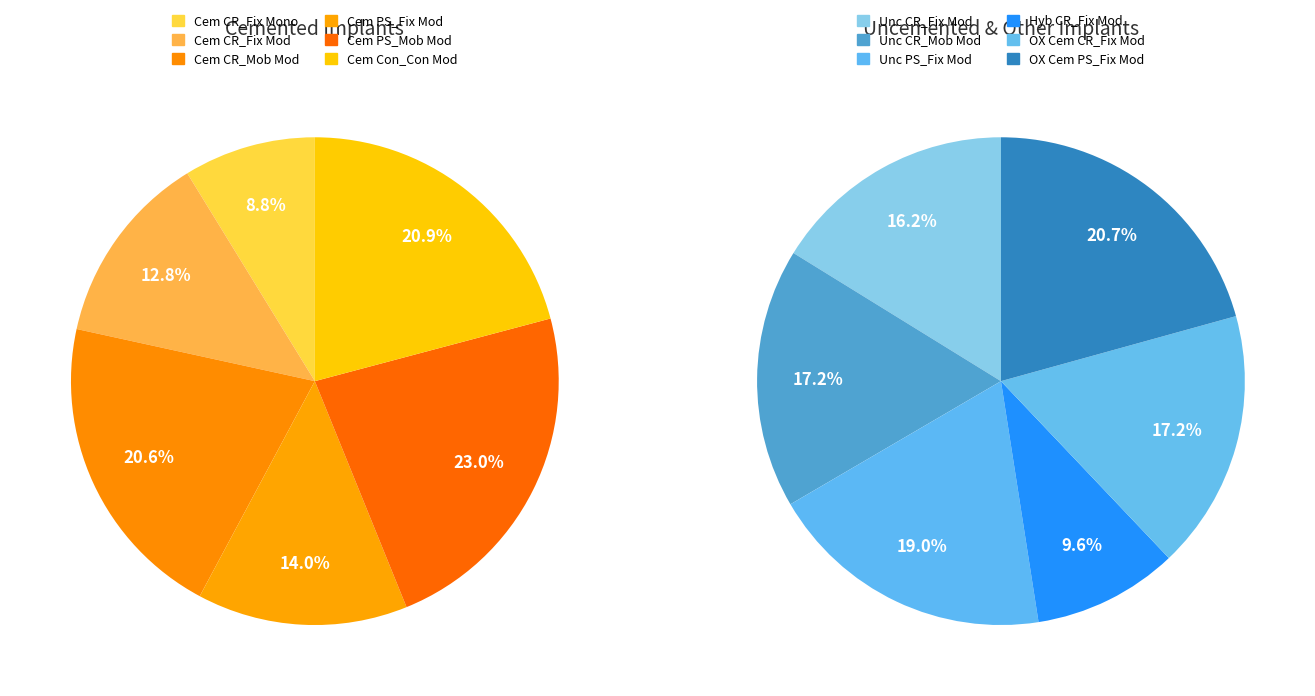

How many segments does this pie chart have?

12